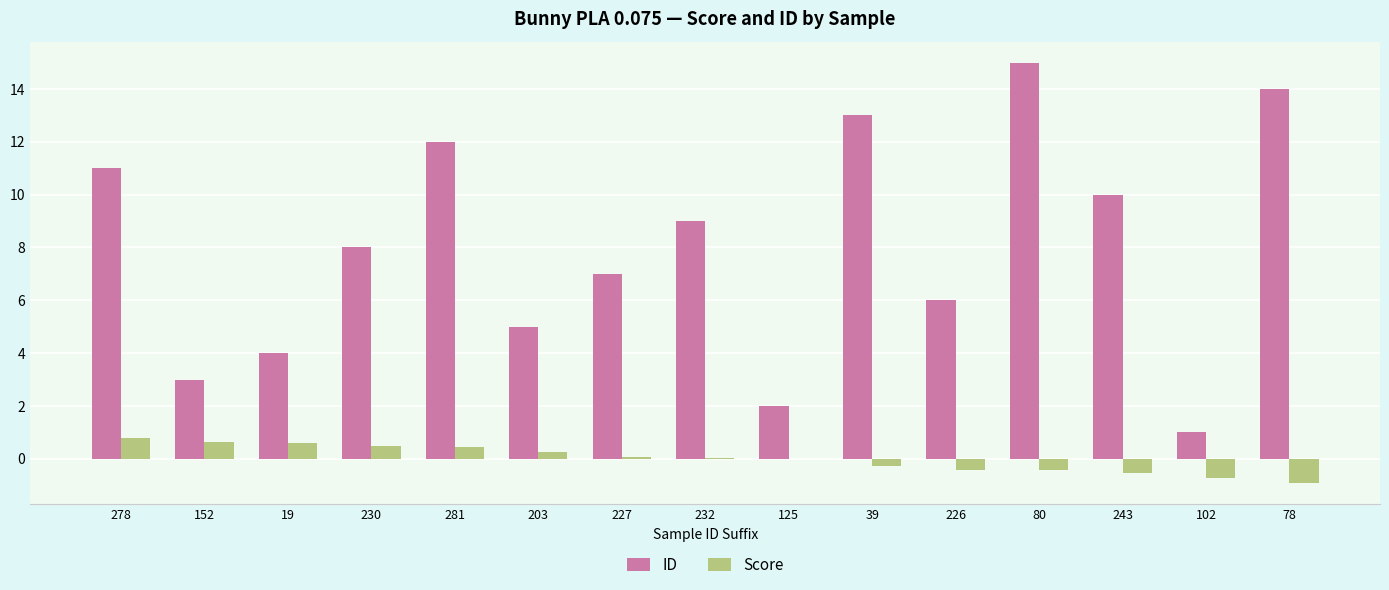

Which category has the highest value across all series?

80